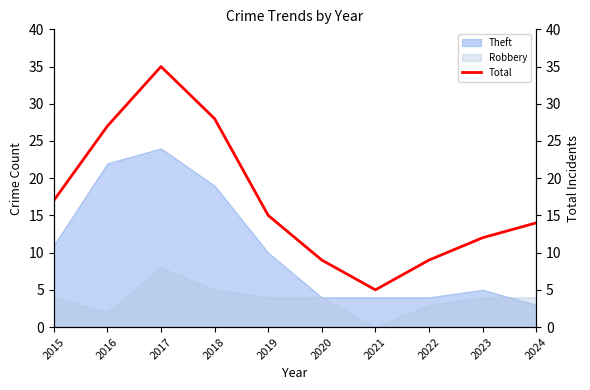

What is the difference between the maximum and minimum values?

30